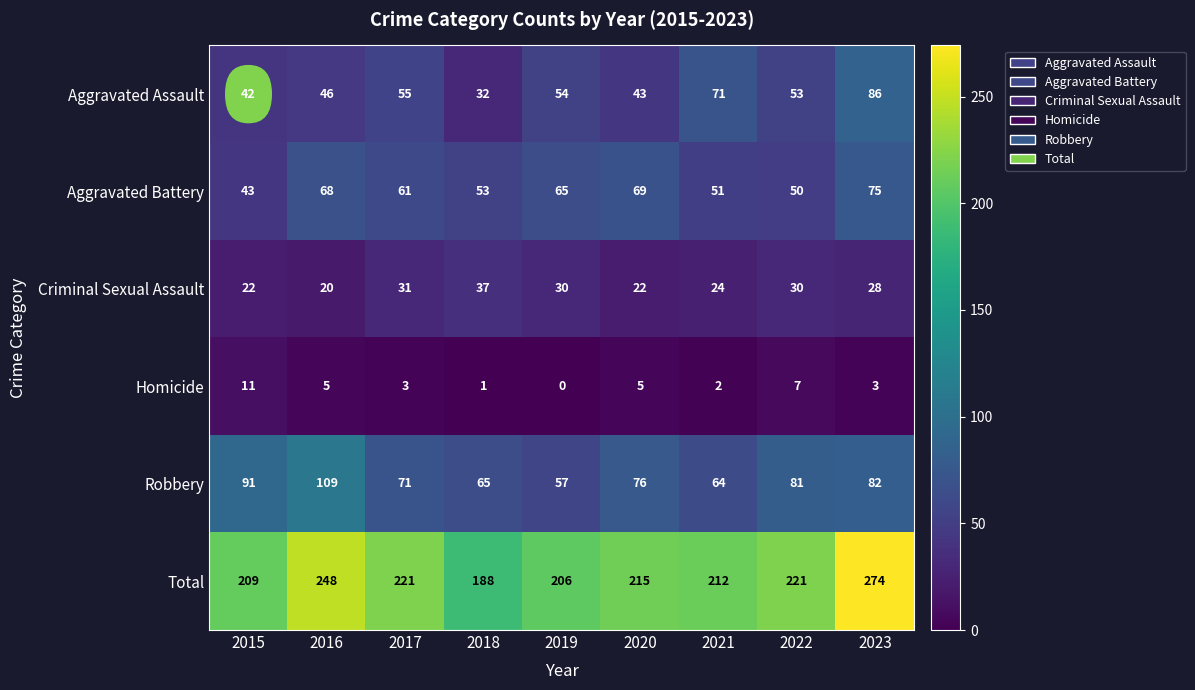

What is the sum of the Aggravated Battery values at 2019 and 2018?

118